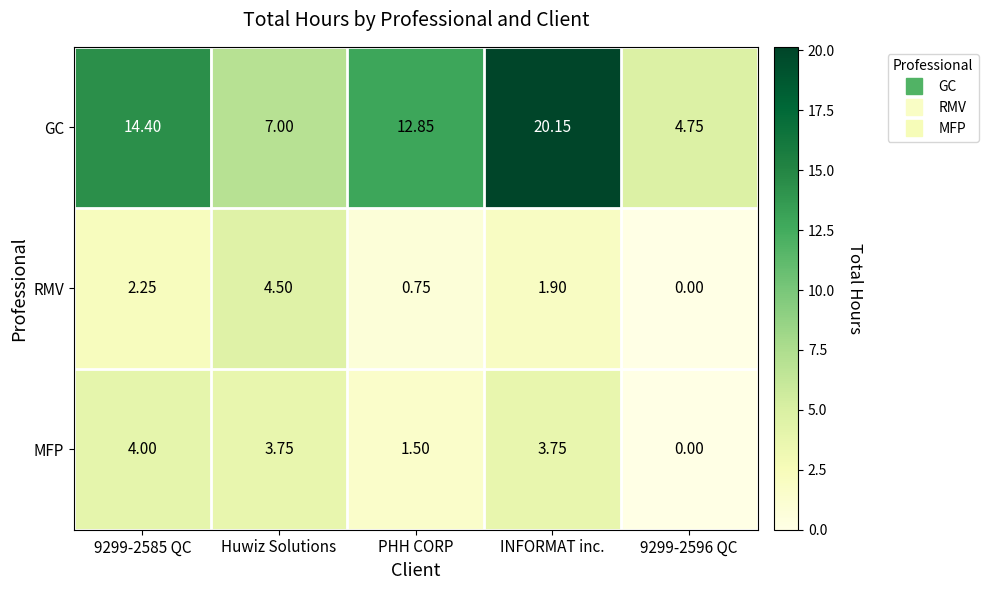

How many data points does each series have?

5